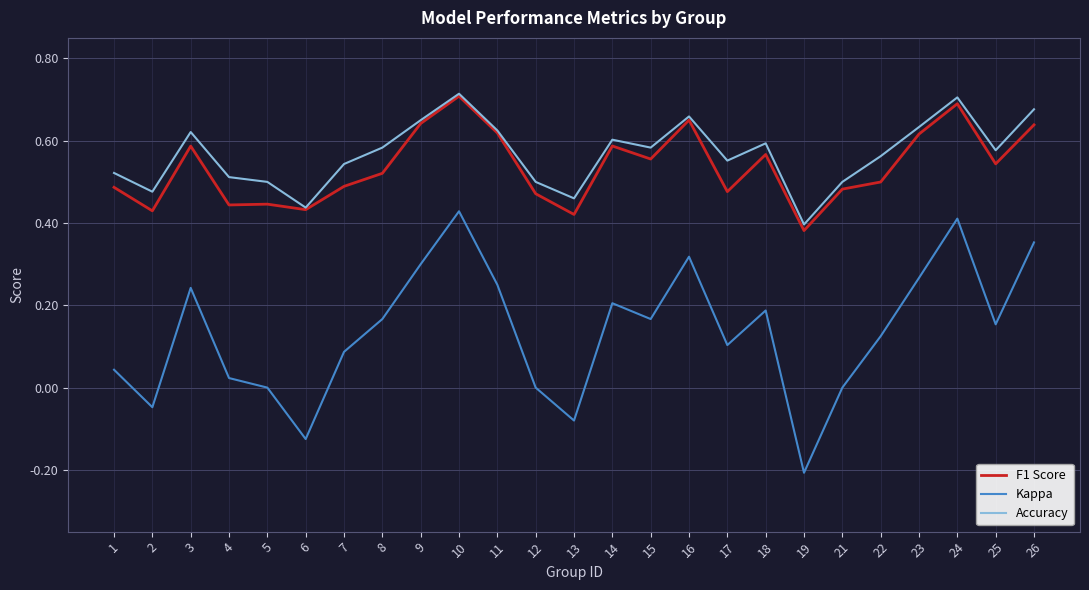

What are all the series names shown in the legend?

F1 Score, Kappa, Accuracy